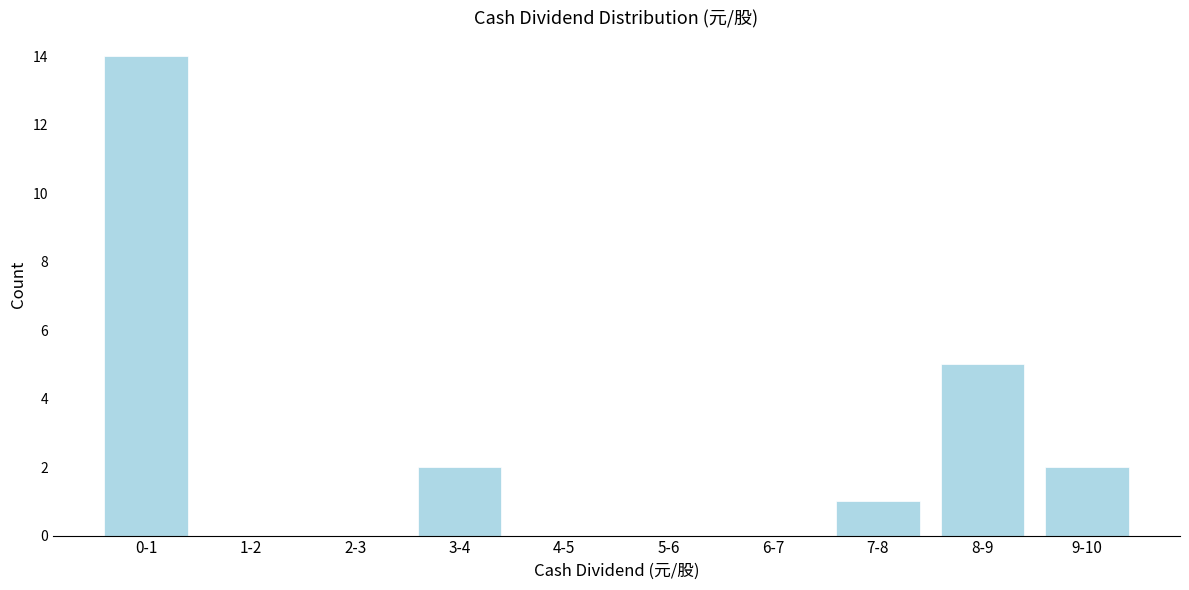

Reading left to right, list all the values displayed in this chart.

0-1=14	1-2=0	2-3=0	3-4=2	4-5=0	5-6=0	6-7=0	7-8=1	8-9=5	9-10=2